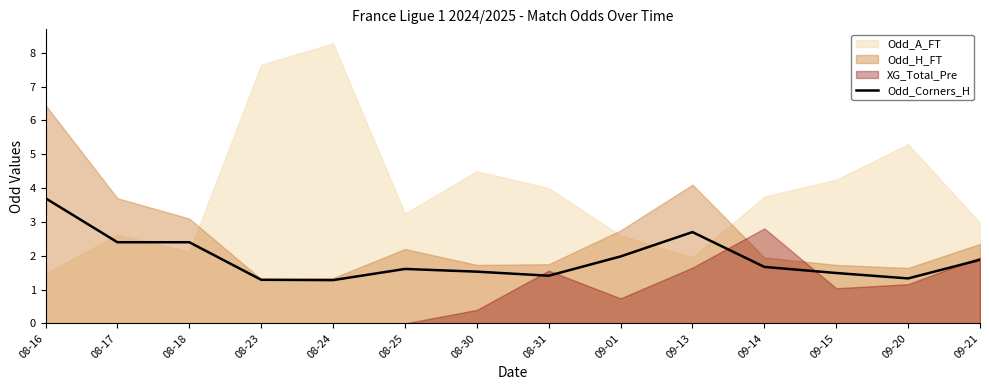

Reading right to left, list all the values displayed in this chart.

1.9	1.3	1.5	1.7	2.7	2.0	1.4	1.5	1.6	1.3	1.3	2.4	2.4	3.7